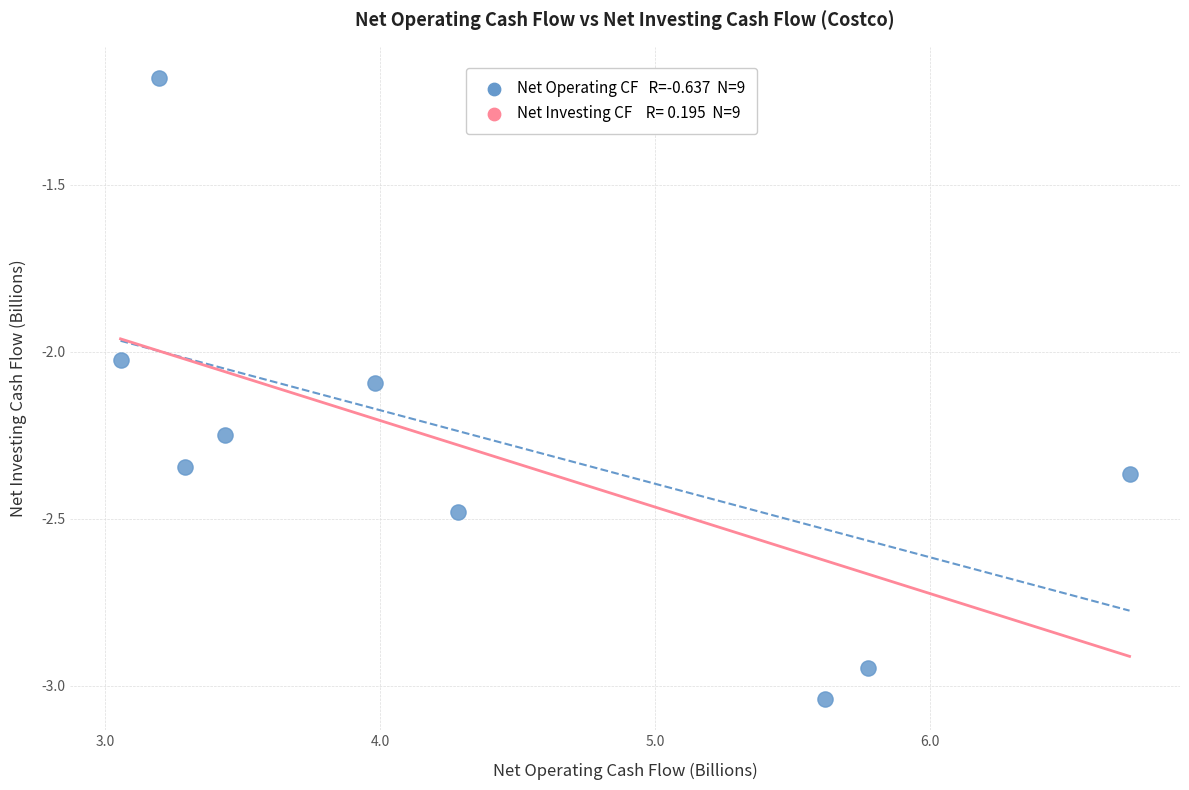

What is the average X value?

4.4